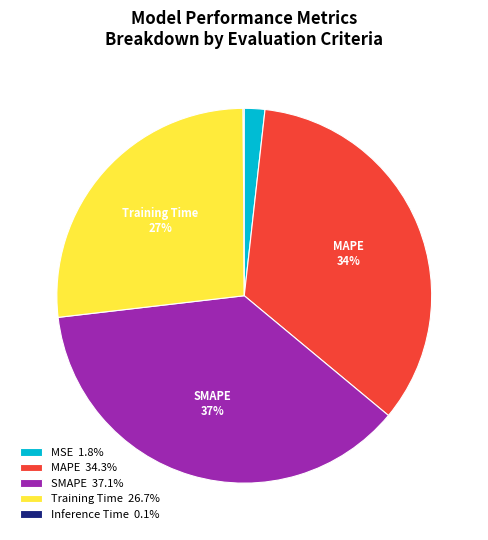

Is MSE 1.8% the majority of the pie?

No